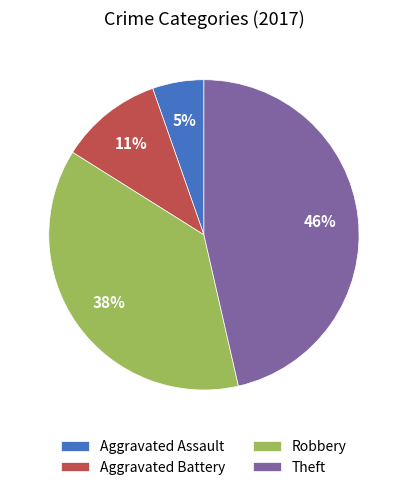

Rank the categories by value from highest to lowest.

Theft, Robbery, Aggravated Battery, Aggravated Assault